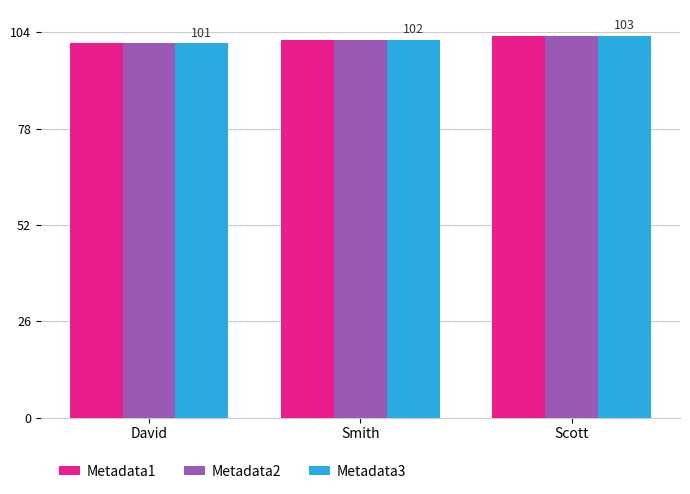

Is it true that Metadata1 equals 48 at Scott?

False